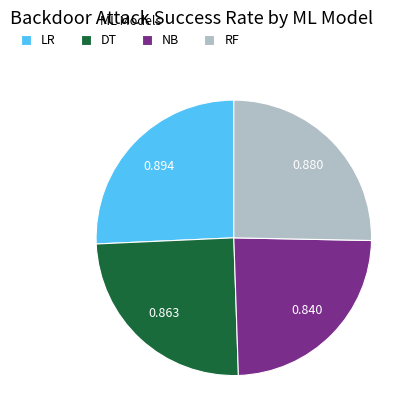

Between LR and NB, which is larger?

LR